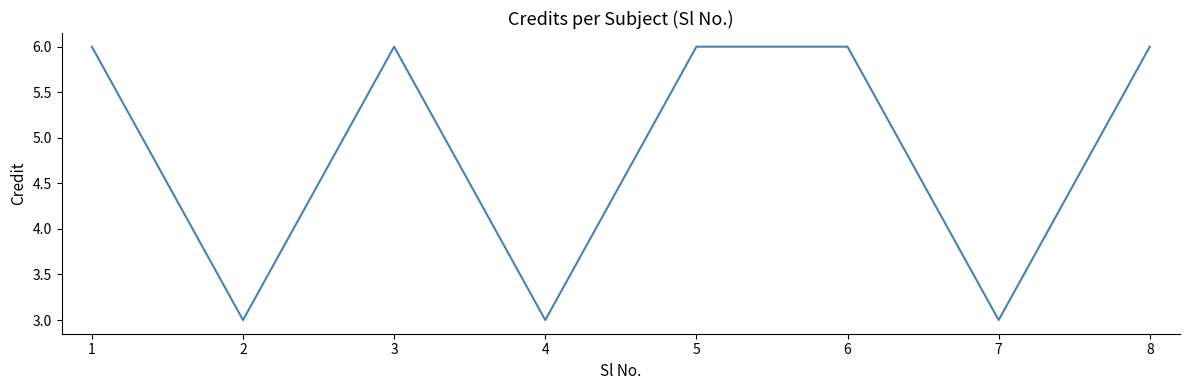

What is the approximate value at 7?

3